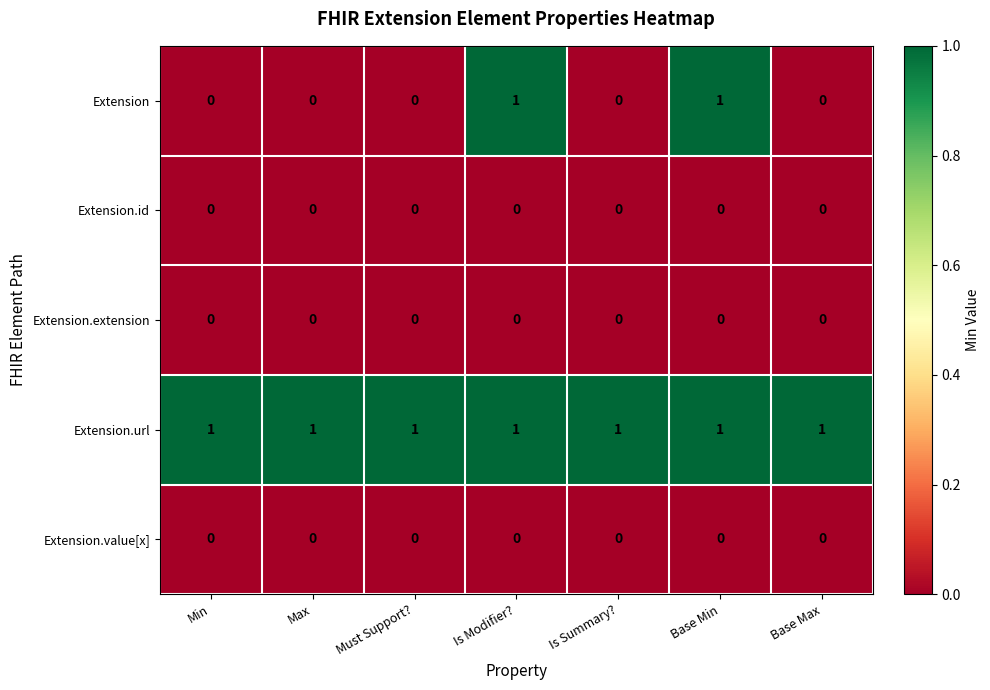

Is it true that Extension.url equals 2 at Max?

False